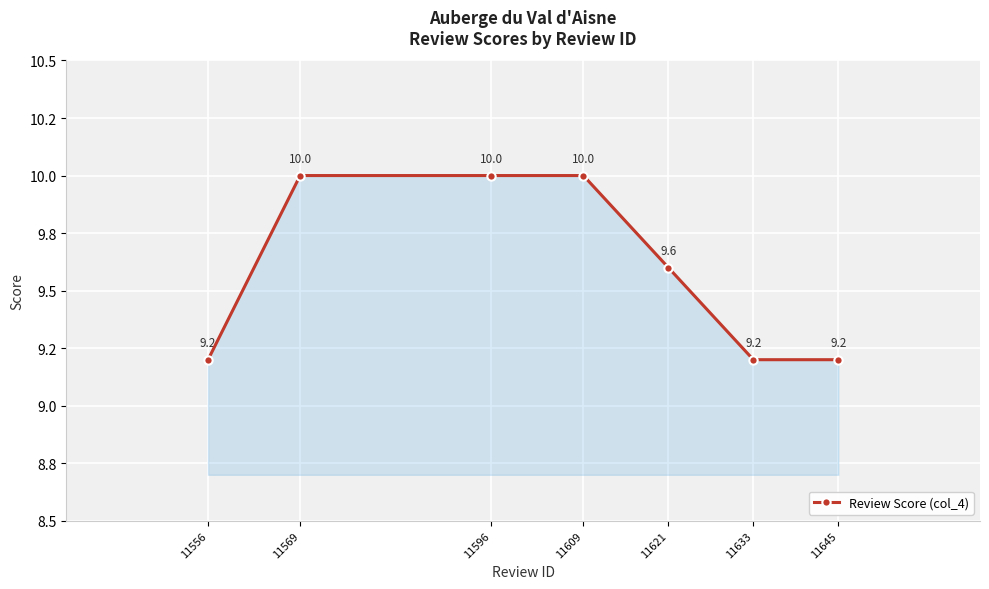

True or false: the data shows 15.6 at 11556.

False